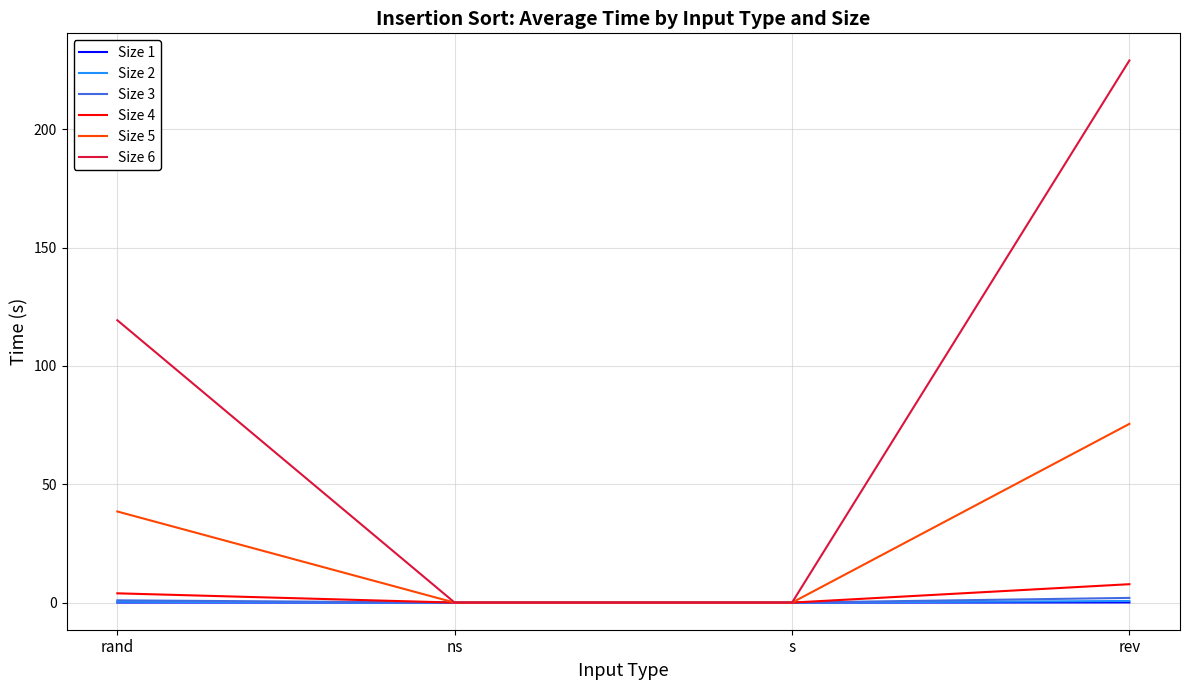

The Size 2 series shows 0.0 at s. True or false?

True